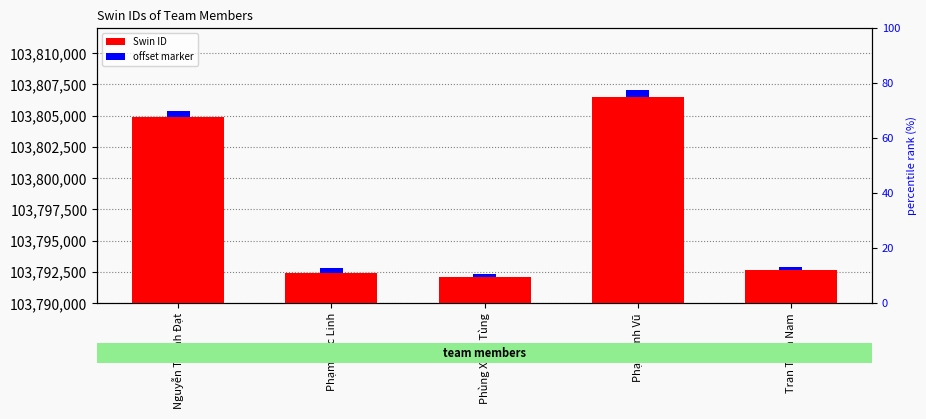

The value of offset marker at Tran Tuan Nam is 318. True or false?

False